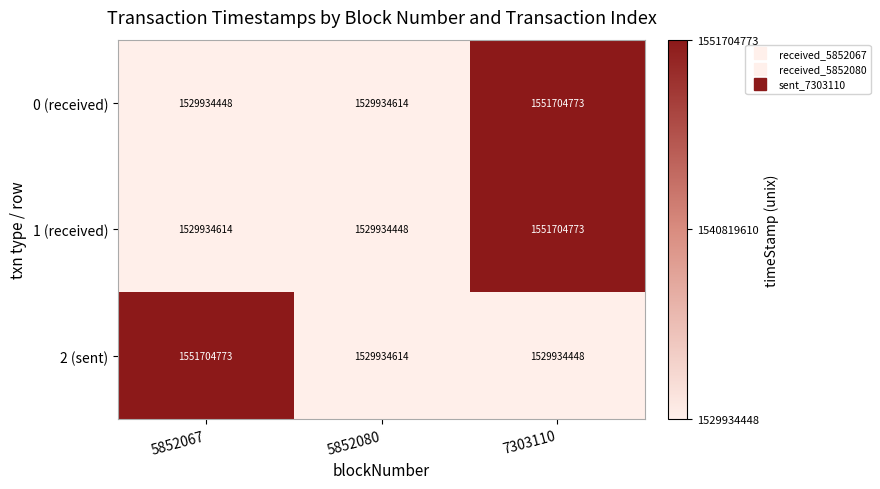

What is the difference between the second highest and minimum values in the 0 (received) series?

166